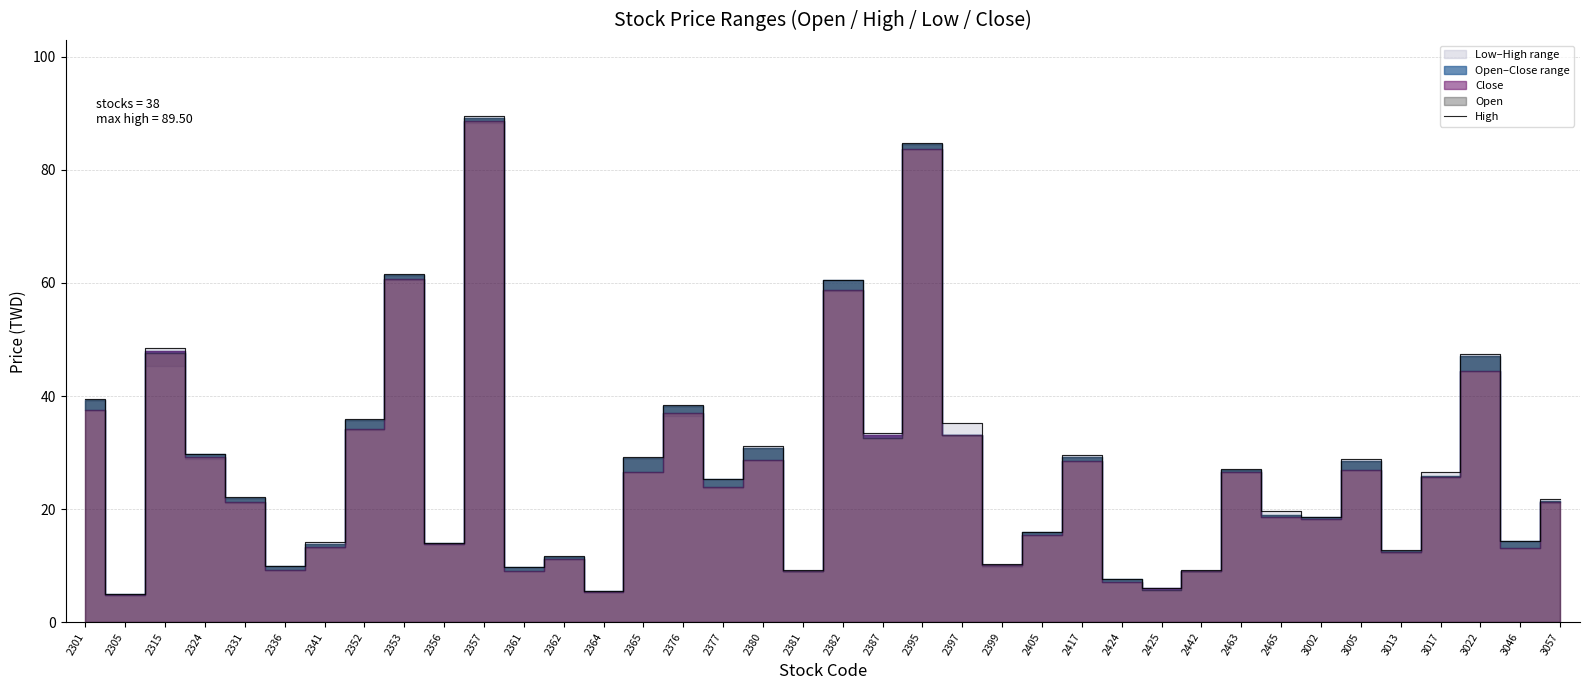

What is the difference between the values at 2463 and 2305?

22.0